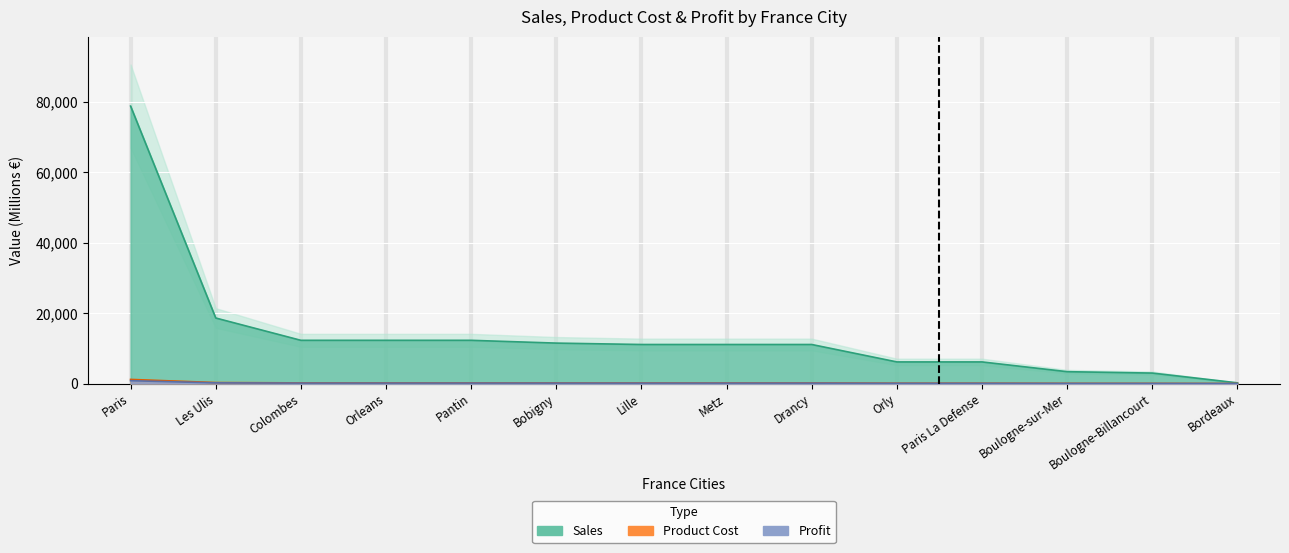

True or false: Sales has more than 0 points higher than both neighbors.

False